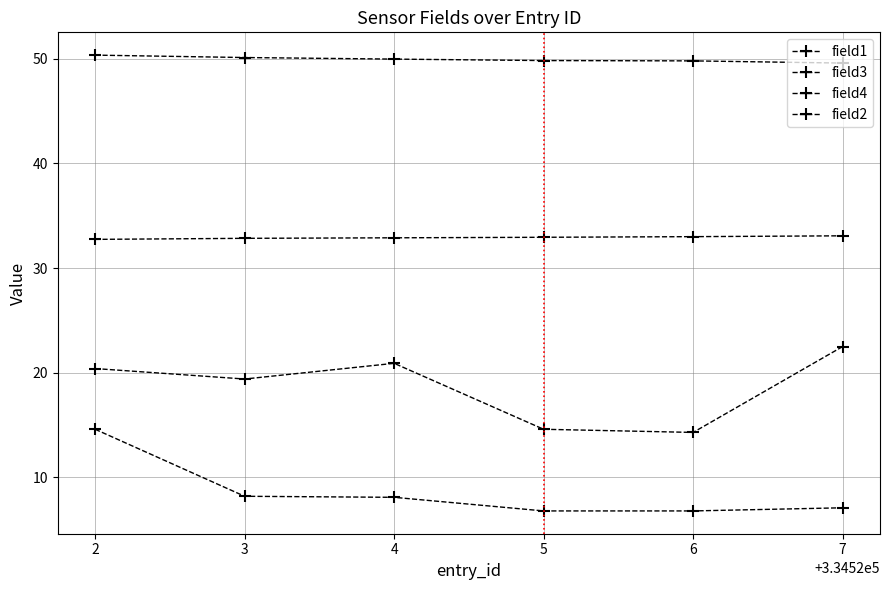

True or false: field1 and field2 cross at least once.

False